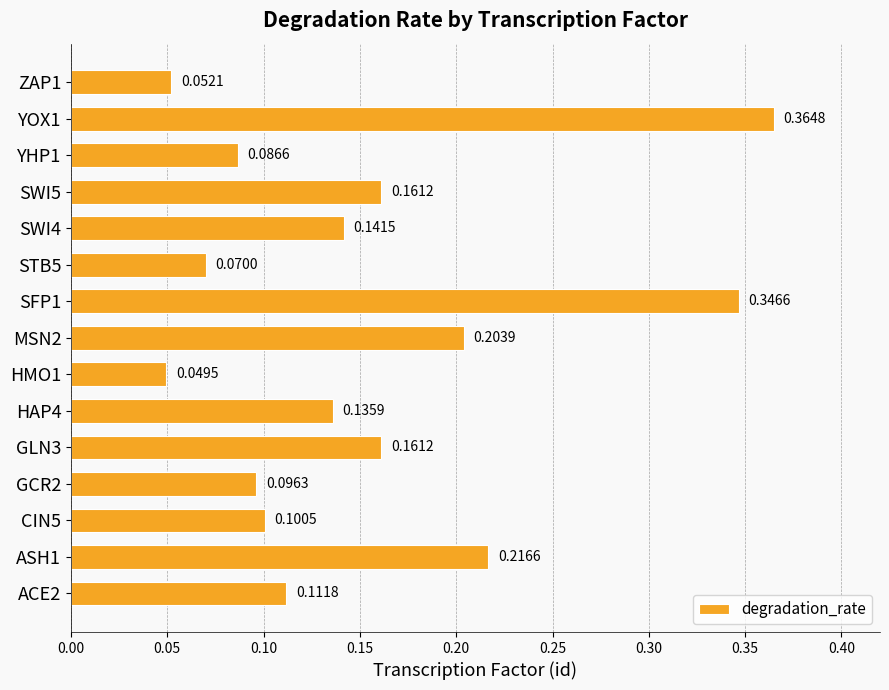

What is the sum of all values?

2.3